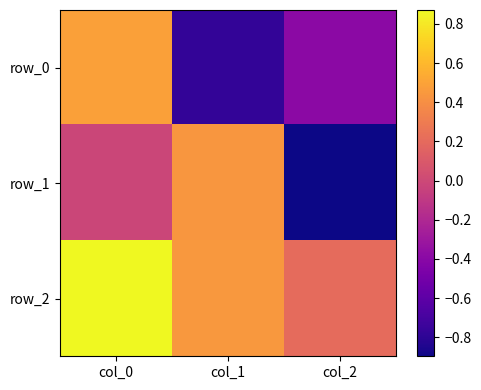

What is the total value across all series at col_1?

0.1